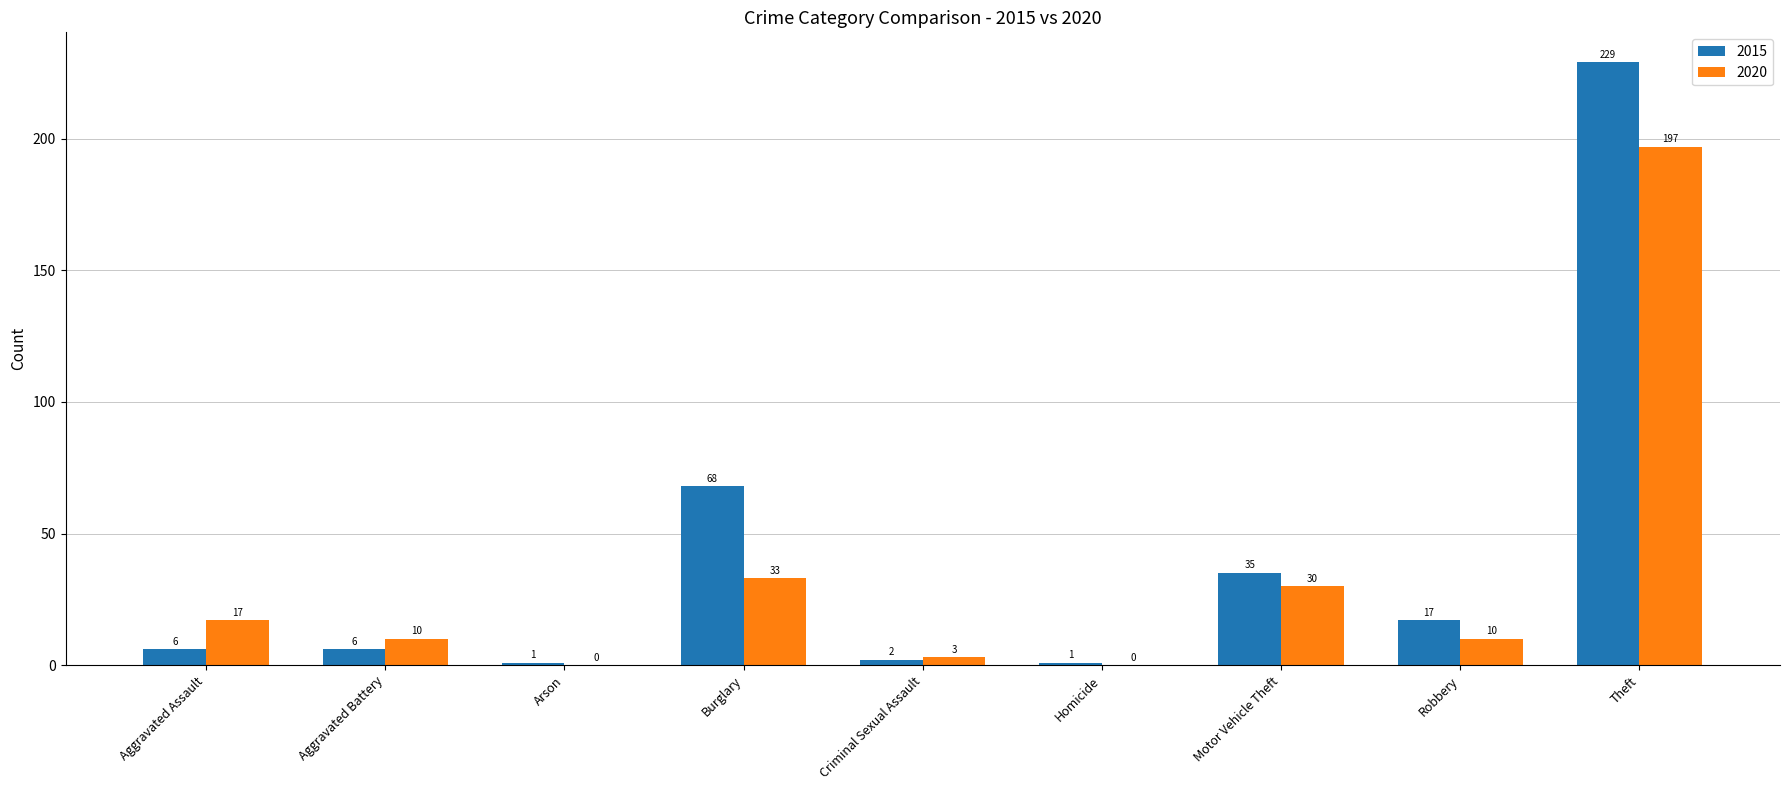

Where does the 2020 series first go above 10?

Aggravated Assault